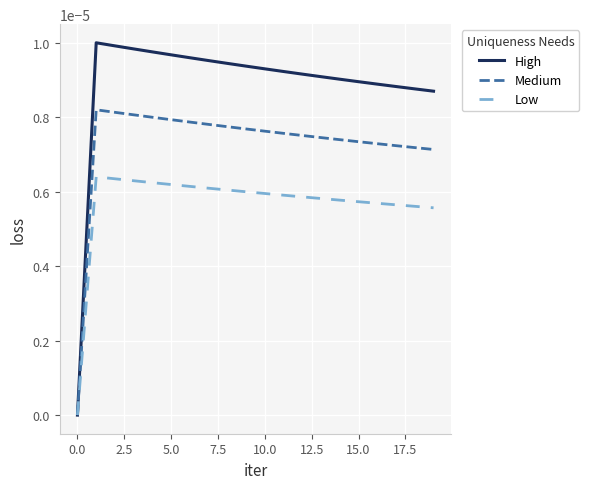

Which series has the largest total across all categories?

High